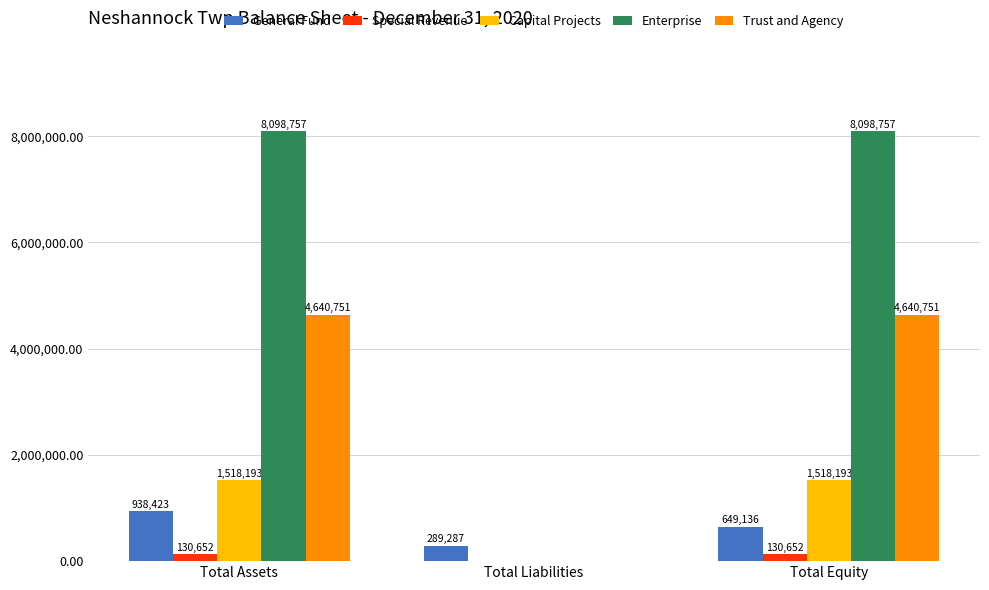

Where is Enterprise nearest to the value 4049378?

Total Liabilities